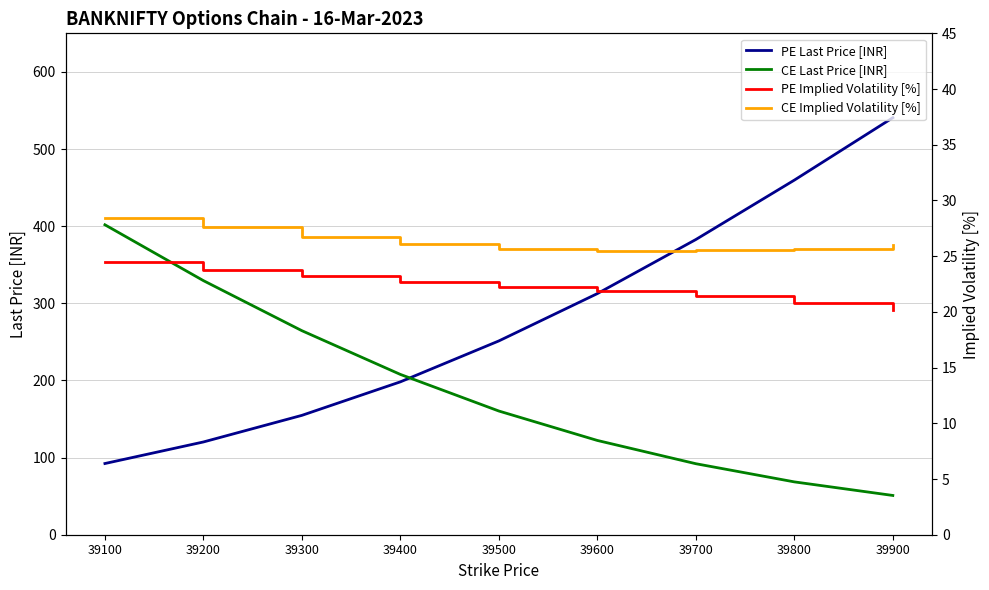

What is the value of the CE Implied Volatility [%] point at the 4th from the left?

26.1